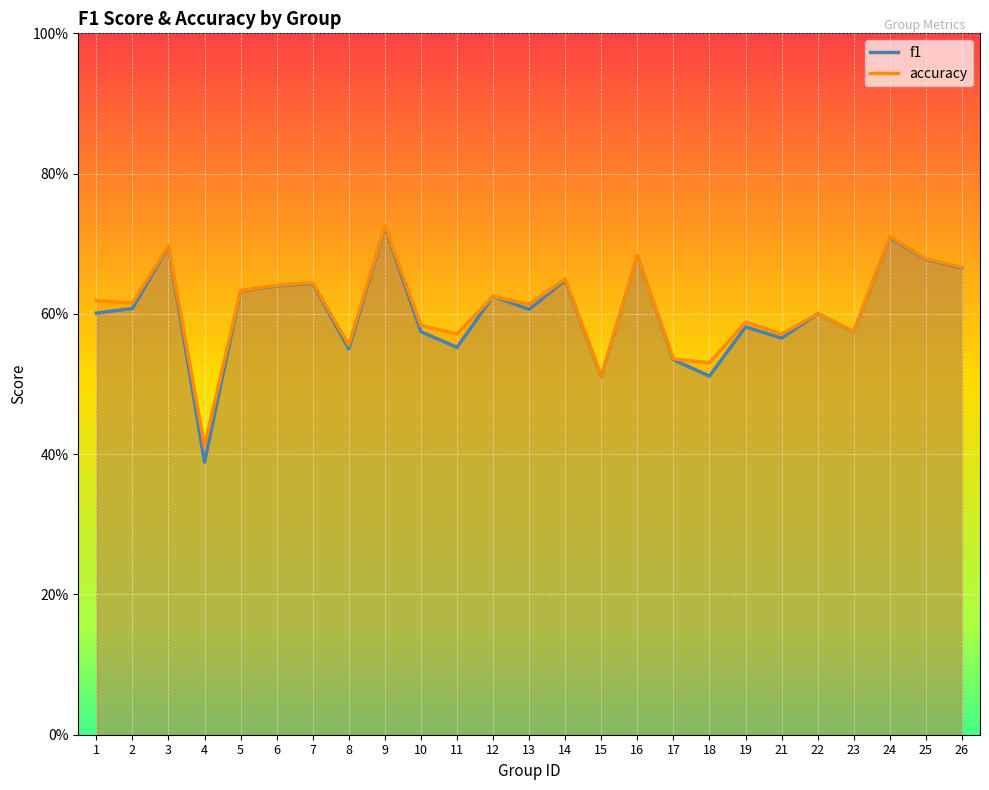

Reading left to right, list all the values displayed in this chart.

f1: 1=0.6	2=0.6	3=0.7	4=0.4	5=0.6	6=0.6	7=0.6	8=0.5	9=0.7	10=0.6	11=0.6	12=0.6	13=0.6	14=0.6	15=0.5	16=0.7	17=0.5	18=0.5	19=0.6	21=0.6	22=0.6	23=0.6	24=0.7	25=0.7	26=0.7
accuracy: 1=0.6	2=0.6	3=0.7	4=0.4	5=0.6	6=0.6	7=0.6	8=0.6	9=0.7	10=0.6	11=0.6	12=0.6	13=0.6	14=0.7	15=0.5	16=0.7	17=0.5	18=0.5	19=0.6	21=0.6	22=0.6	23=0.6	24=0.7	25=0.7	26=0.7